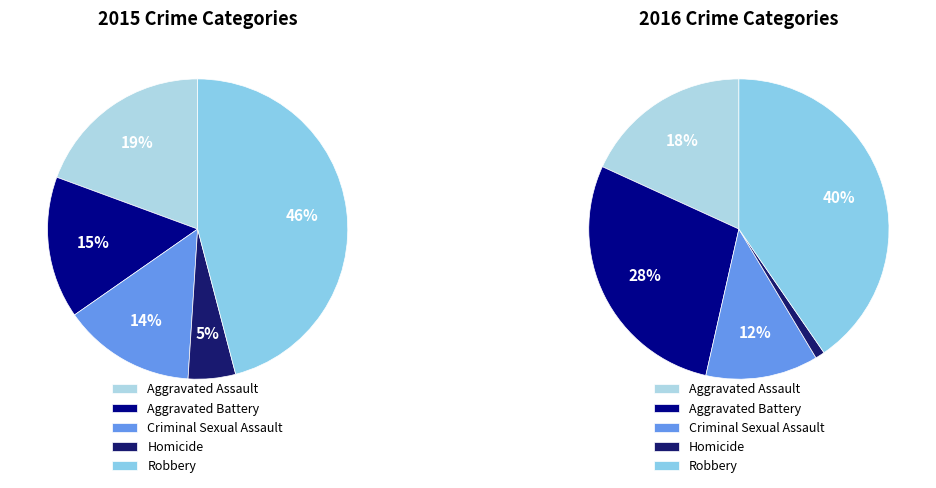

To the nearest percent, what portion does Robbery represent?

46%